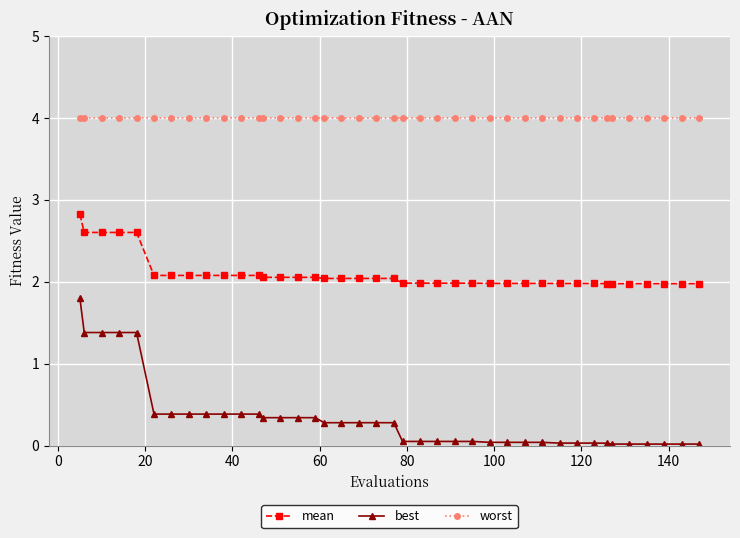

At how many categories does at least one series exceed 3?

40